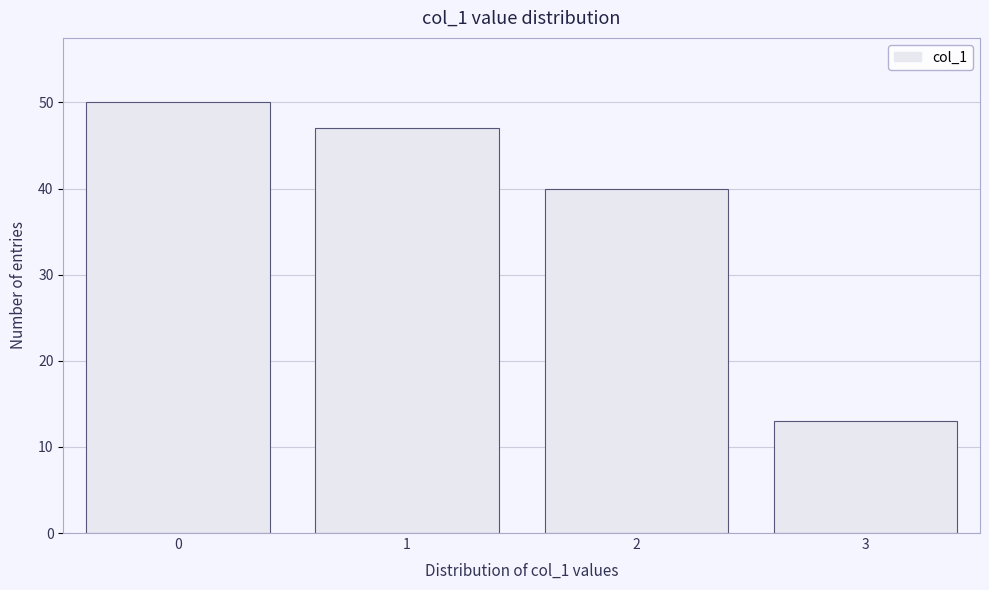

Reading left to right, transcribe all the data shown in this chart.

50	47	40	13